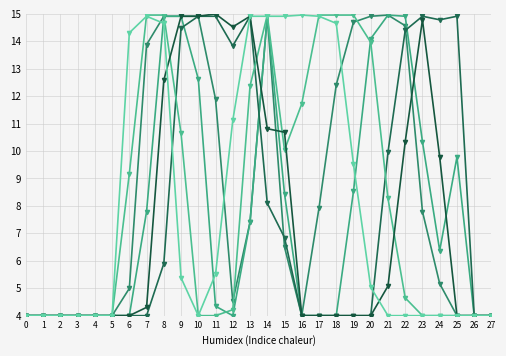

Count the number of categories in the chart.

28